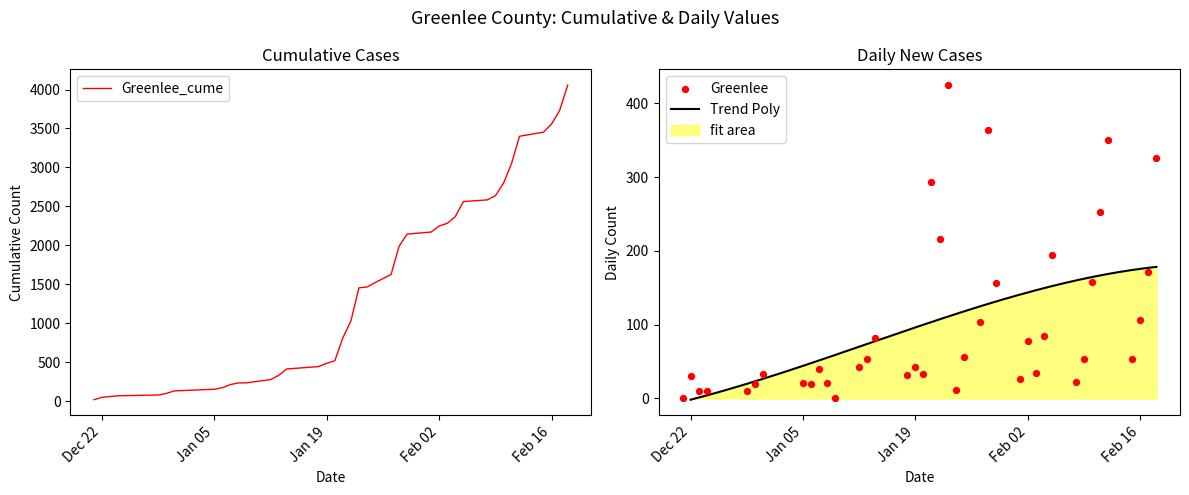

Is the value of Greenlee at 2021-01-14 greater than the value of Greenlee_cume at 2021-01-21?

No